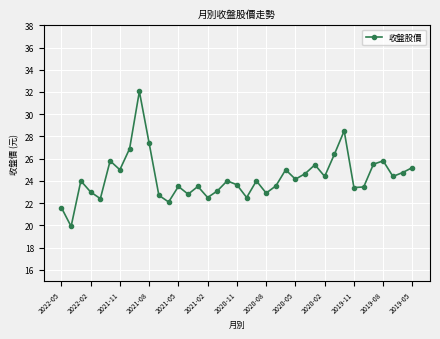

What is the difference between the second highest and minimum values?

8.6